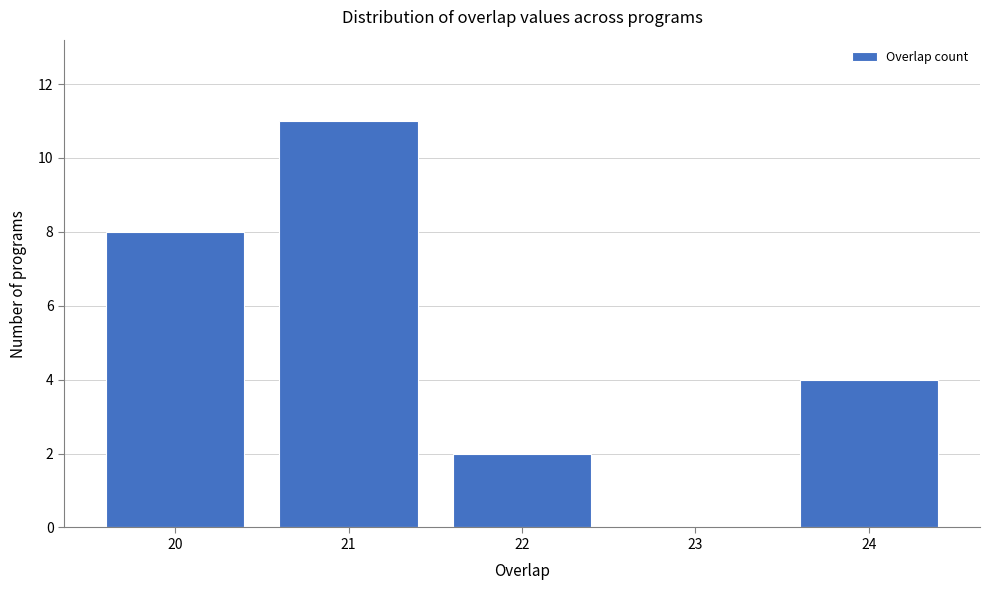

How tall is the bar that spans 21.5 to 22.5 on the x-axis? The values are not printed on the chart, so give them approximately, as read against the axis.

2